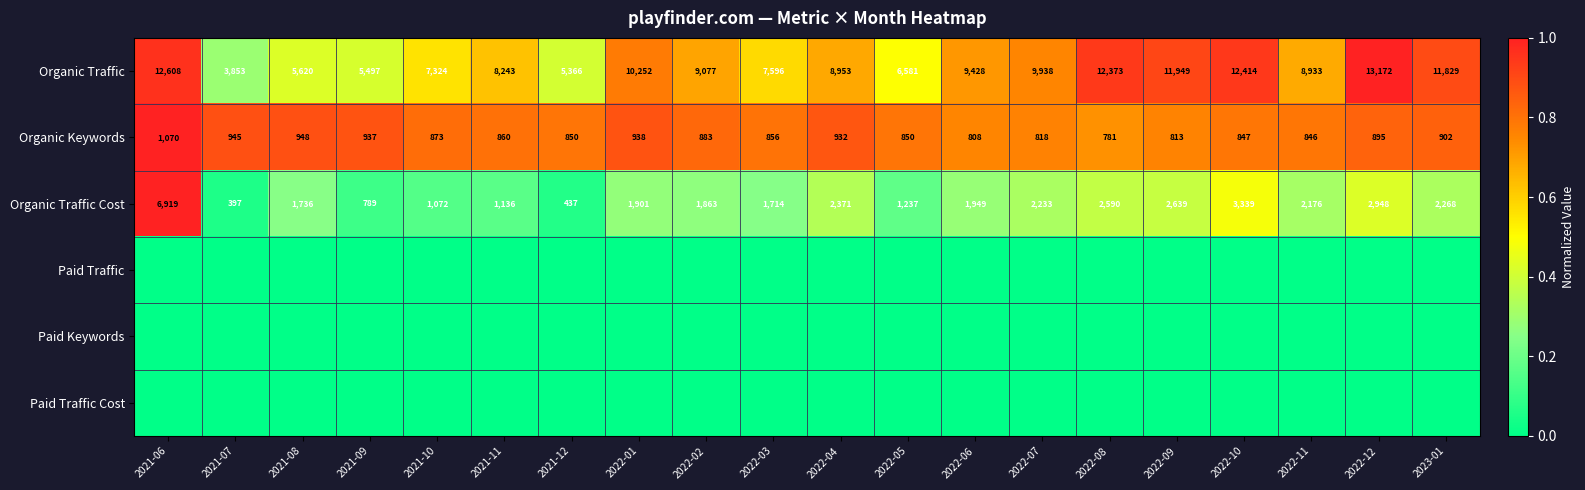

At which label is Organic Traffic closest to 8512?

2021-11